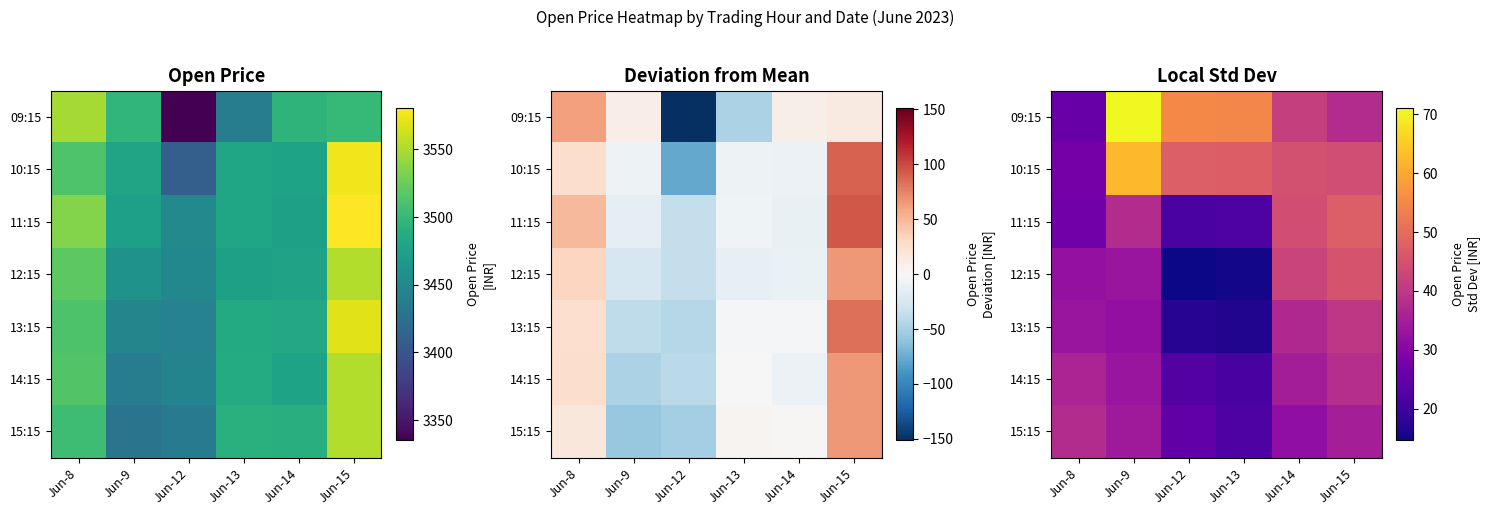

What is the difference between the 15:15 values at Jun-14 and Jun-12?

7.2